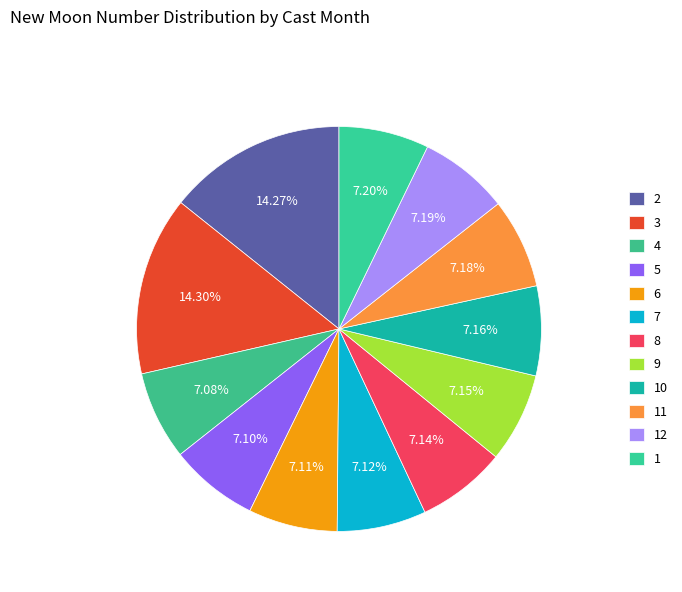

How much of the chart is everything except 7?

92.9%